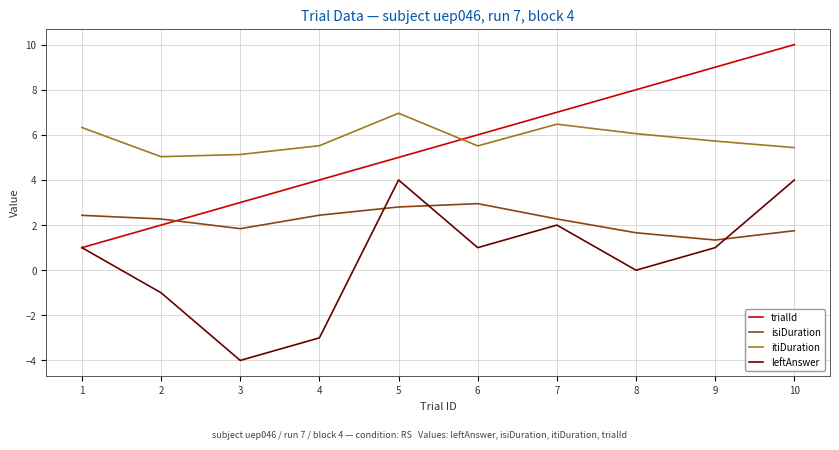

Reading right to left, list all the values displayed in this chart.

trialId: 10=10.0	9=9.0	8=8.0	7=7.0	6=6.0	5=5.0	4=4.0	3=3.0	2=2.0	1=1.0
isiDuration: 10=1.8	9=1.3	8=1.7	7=2.3	6=3.0	5=2.8	4=2.4	3=1.8	2=2.3	1=2.4
itiDuration: 10=5.4	9=5.7	8=6.1	7=6.5	6=5.5	5=7.0	4=5.5	3=5.1	2=5.0	1=6.3
leftAnswer: 10=4.0	9=1.0	8=0.0	7=2.0	6=1.0	5=4.0	4=-3.0	3=-4.0	2=-1.0	1=1.0